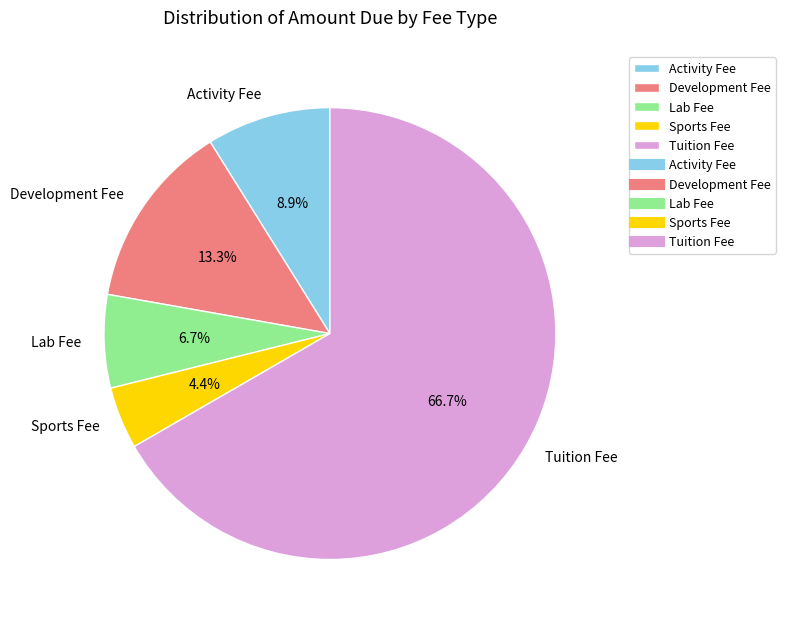

Is it true that Lab Fee is 7% of the pie?

True